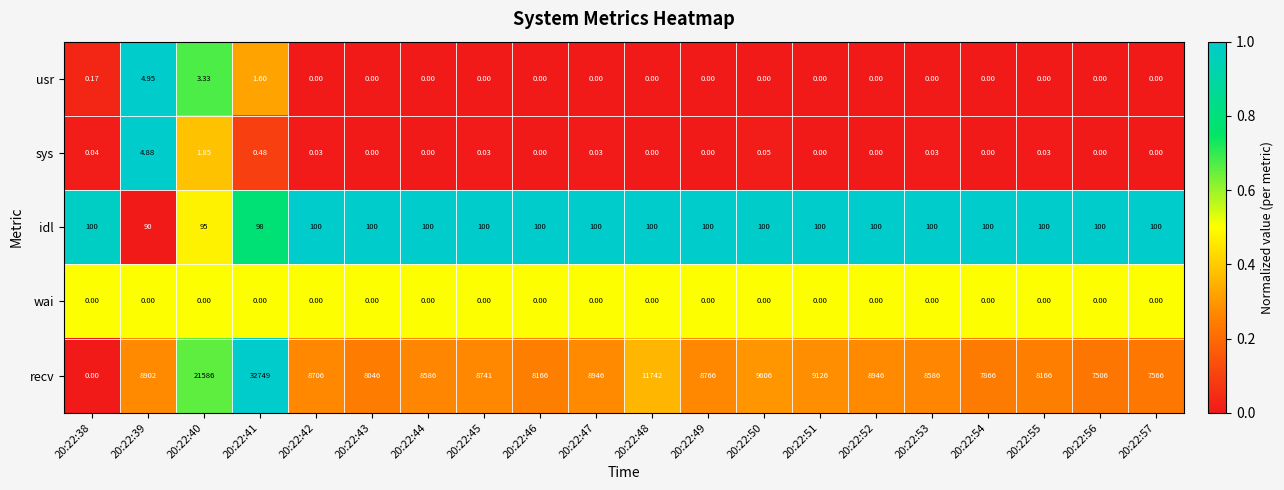

At which category is the sum across all series the highest?

20:22:41